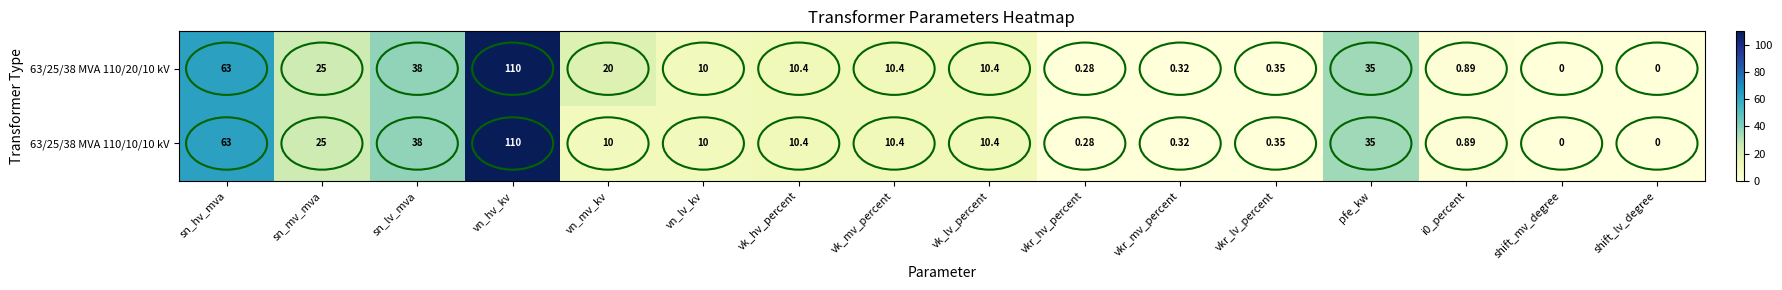

Is the value of 63/25/38 MVA 110/20/10 kV at vkr_hv_percent greater than the value of 63/25/38 MVA 110/10/10 kV at vn_hv_kv?

No